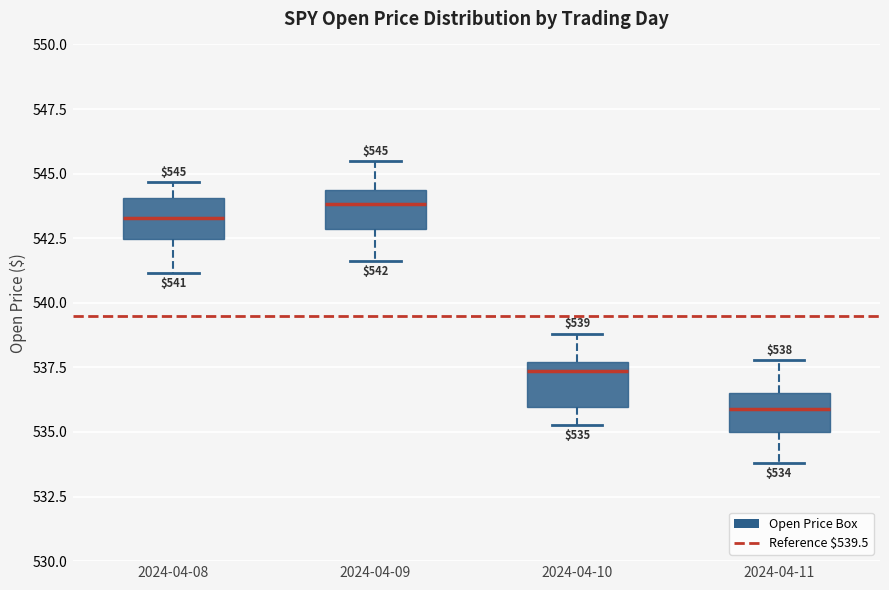

Which box's median line is the highest?

2024-04-09